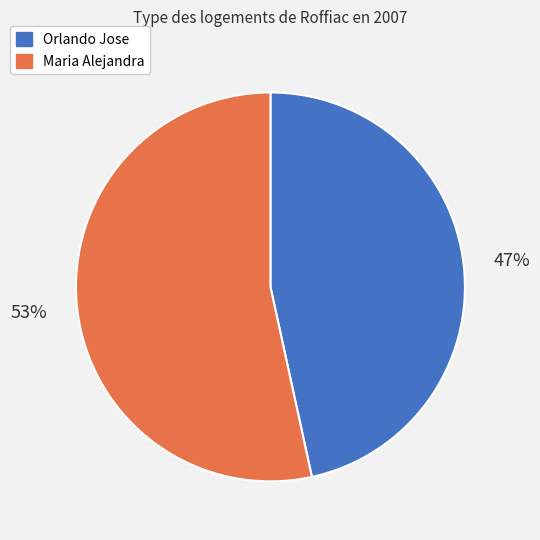

Is there a majority slice in this chart?

Yes